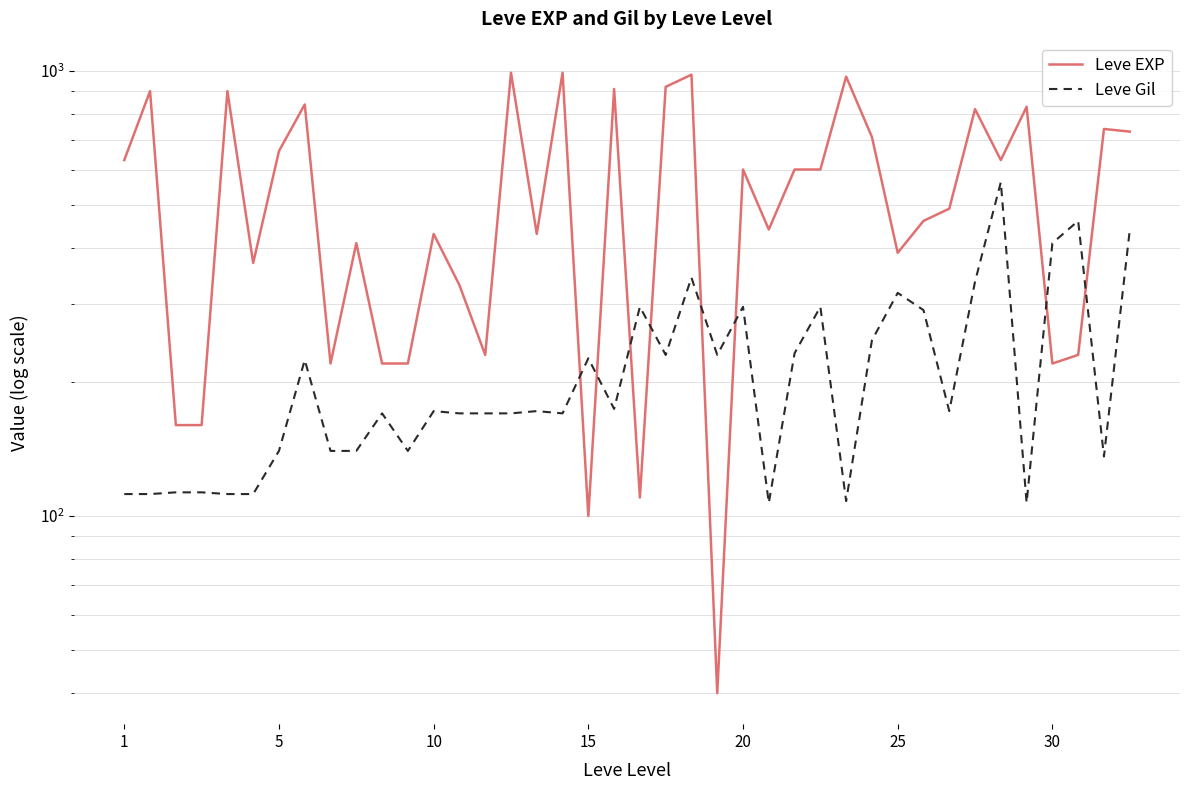

What are all the series names shown in the legend?

Leve EXP, Leve Gil